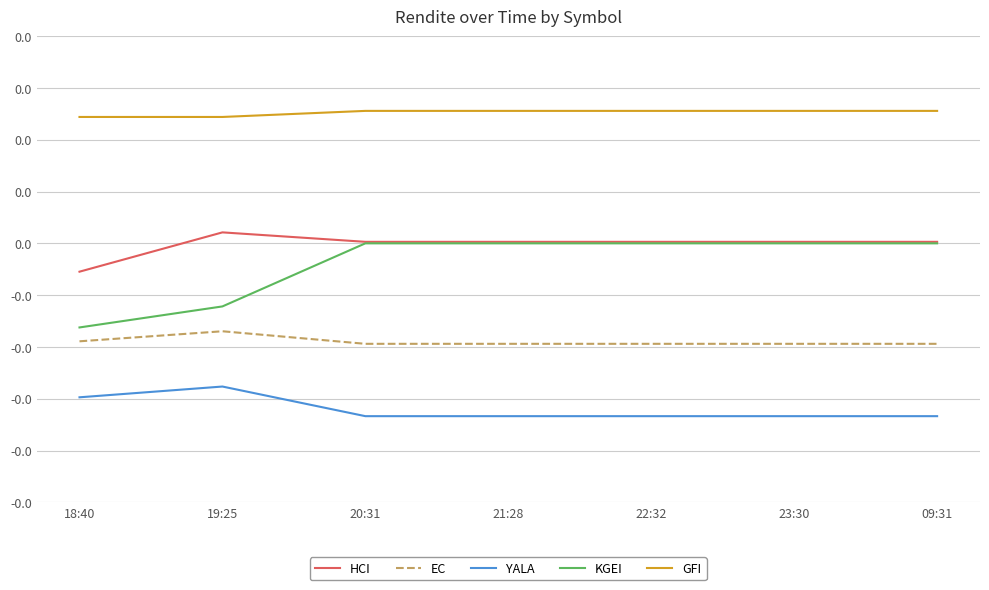

What is the label of the 4th point from the left?

21:28